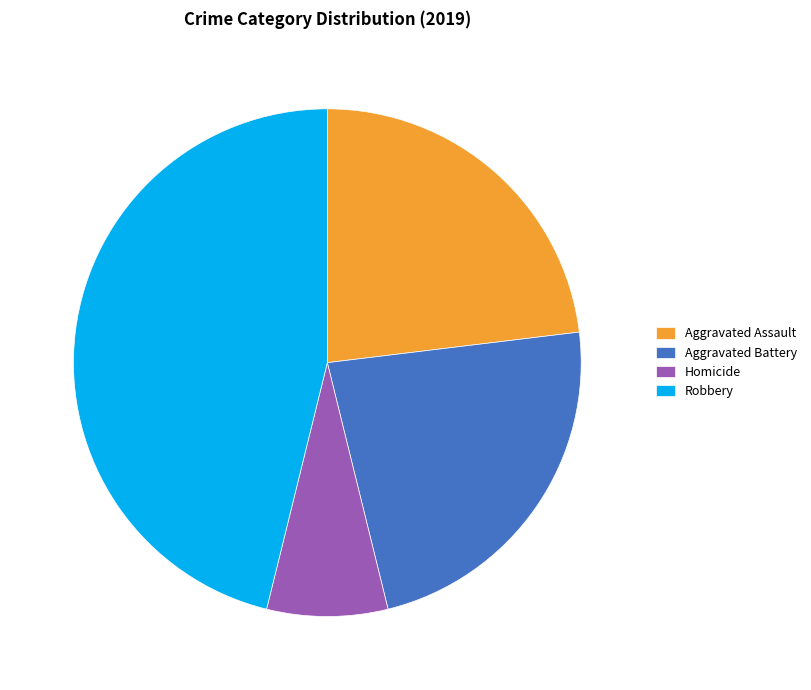

Approximately how many times larger is the value at Aggravated Assault compared to Homicide?

3.0